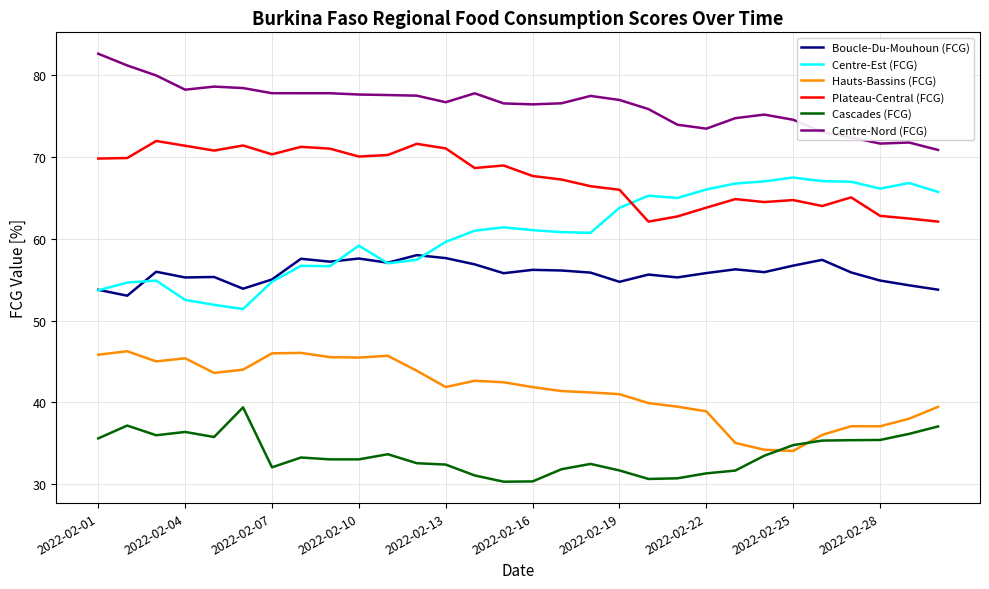

Rank the series by their maximum value, from highest to lowest.

Centre-Nord (FCG), Plateau-Central (FCG), Centre-Est (FCG), Boucle-Du-Mouhoun (FCG), Hauts-Bassins (FCG), Cascades (FCG)